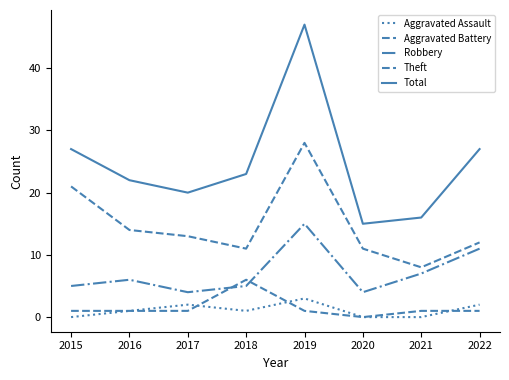

What is the average value of the Theft series?

15